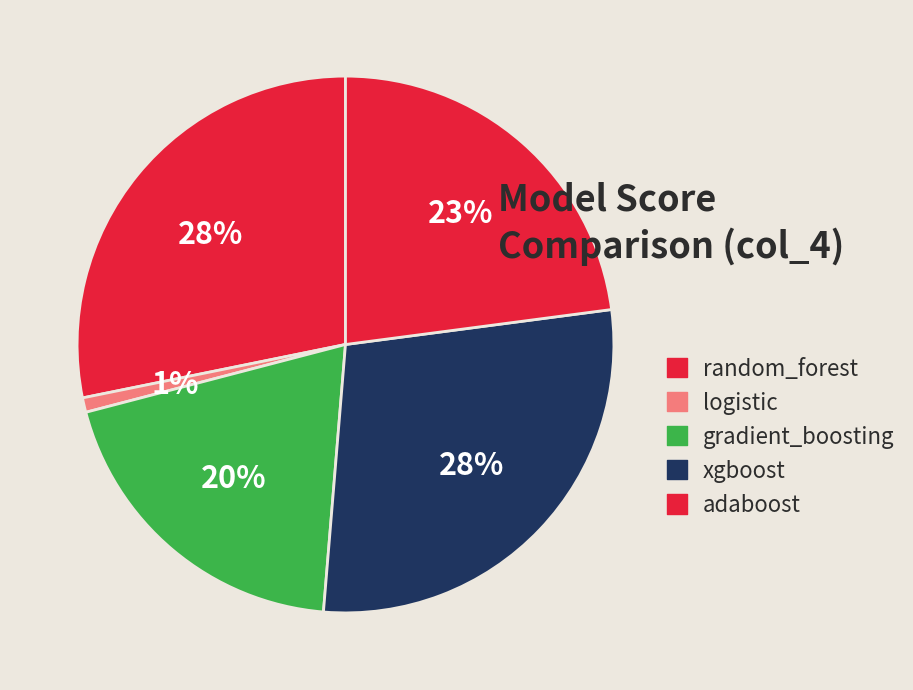

The logistic slice represents 1% of the pie. True or false?

True